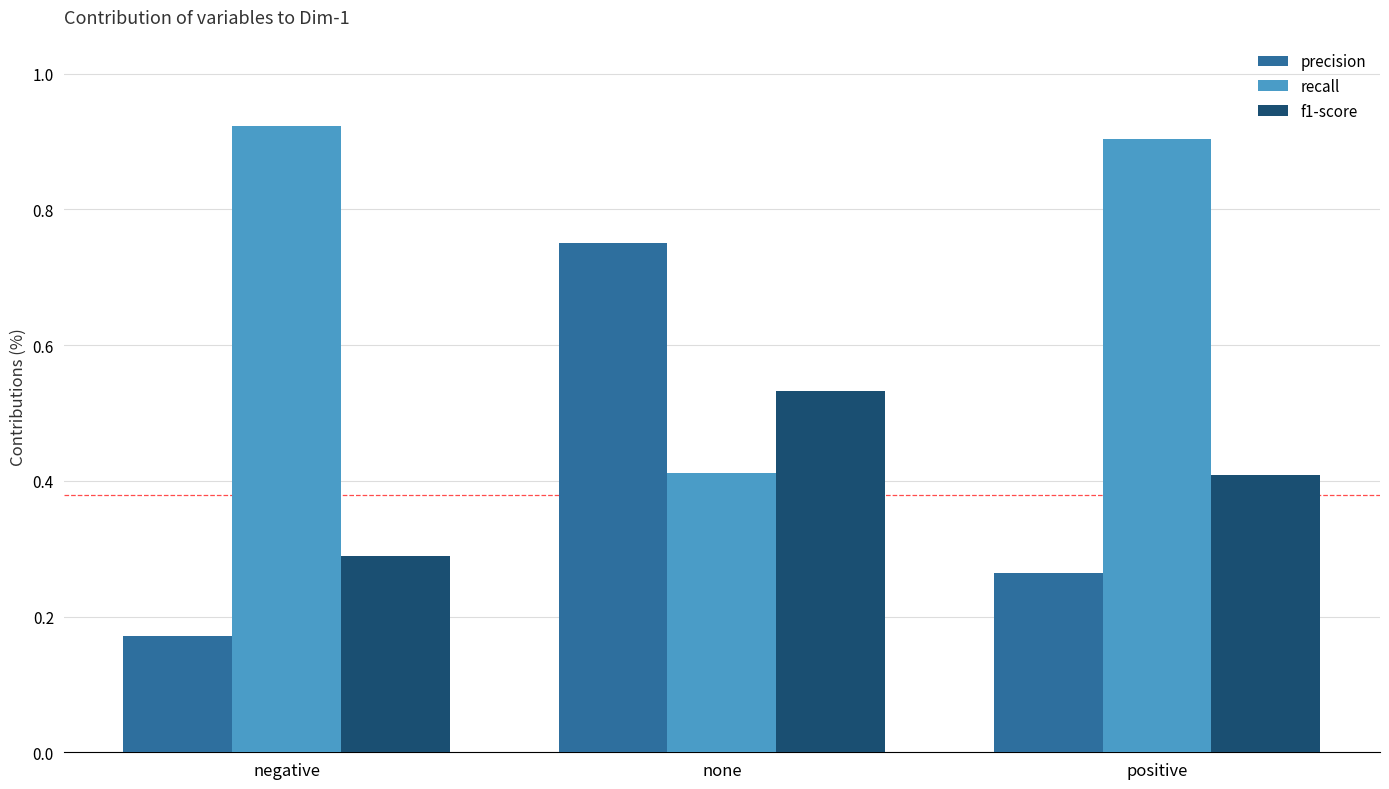

Which series has the largest total across all categories?

recall